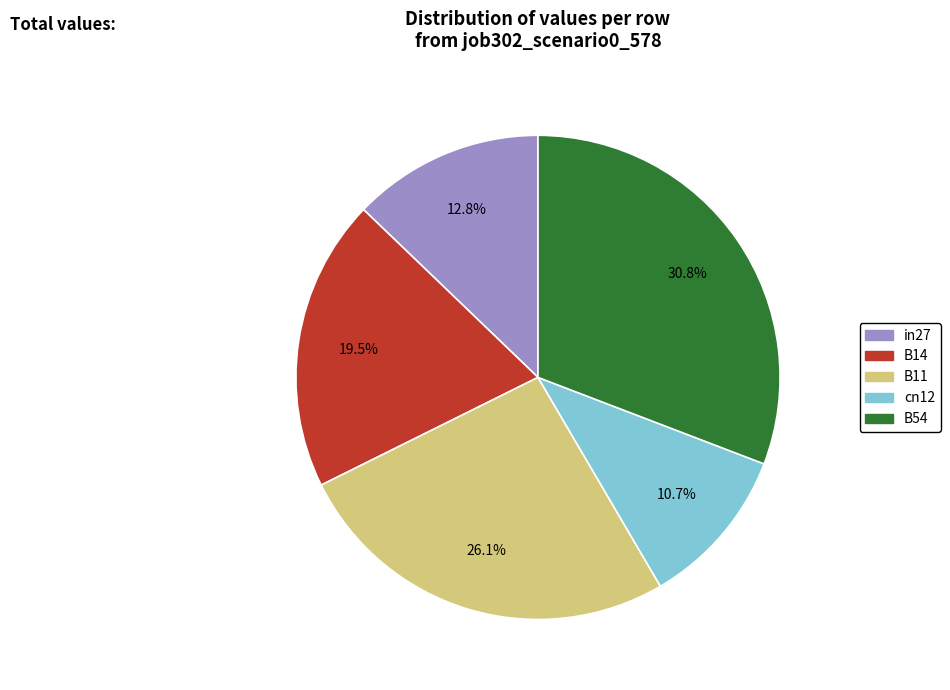

True or false: in27 accounts for 13% of the total.

True